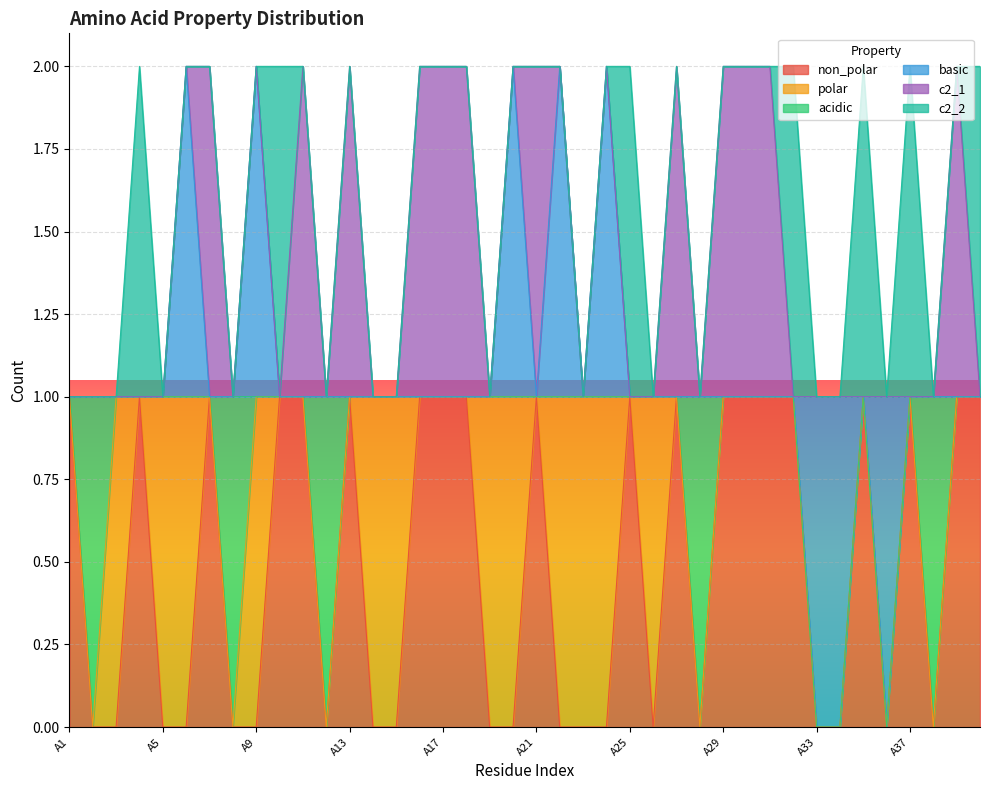

How many interior local peaks does the c2_2 series have?

6